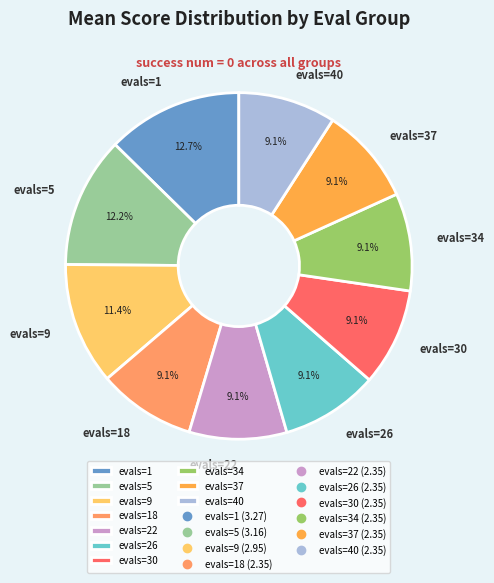

True or false: evals=26 accounts for 23% of the total.

False